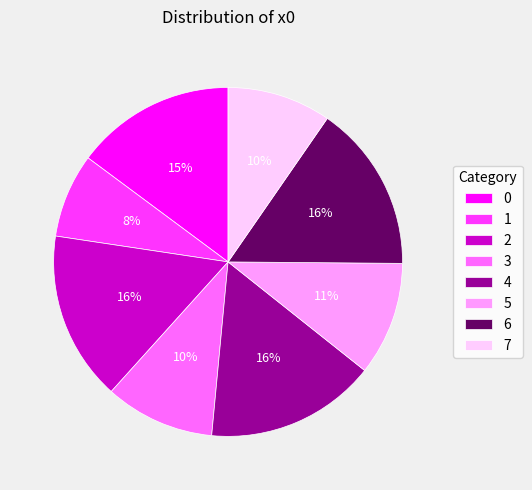

To the nearest percent, what percentage of the pie is 6?

16%